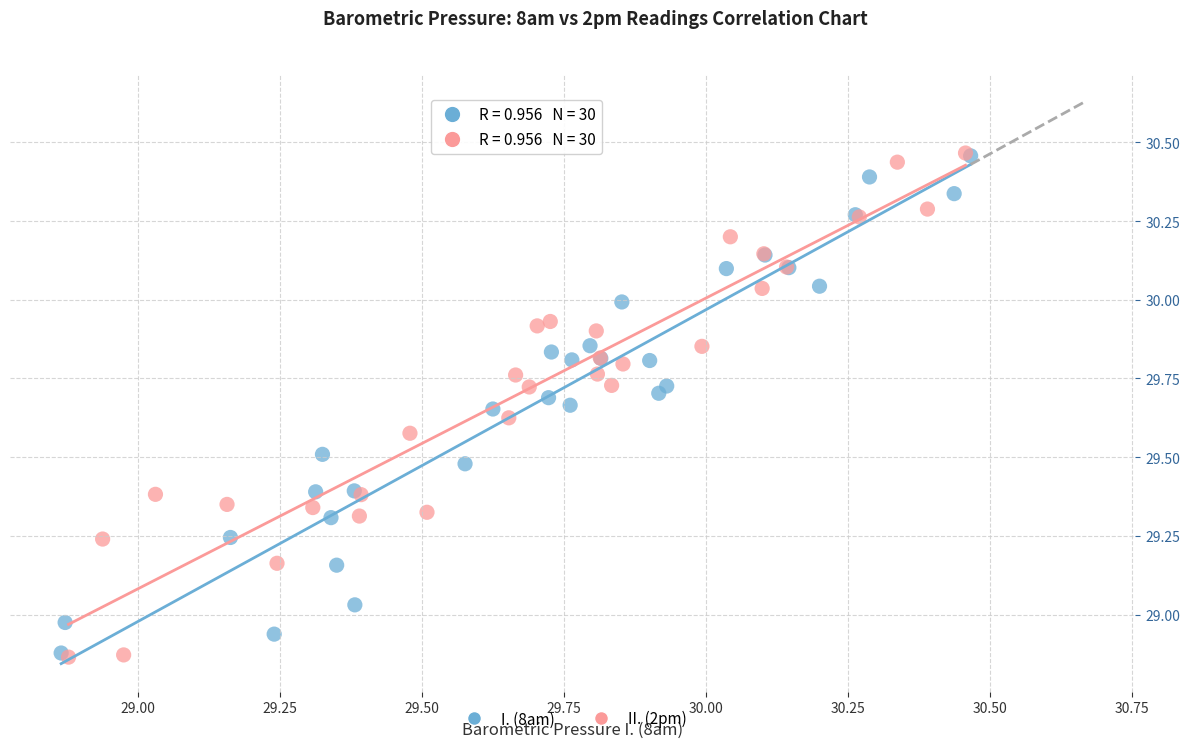

Which series has the largest Y range (max minus min)?

II. (2pm)